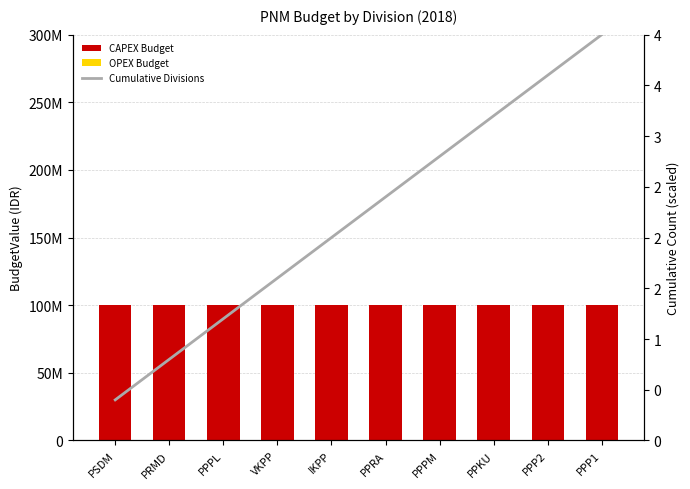

Between PRMD and PPRA, which series saw the biggest shift?

Cumulative Divisions